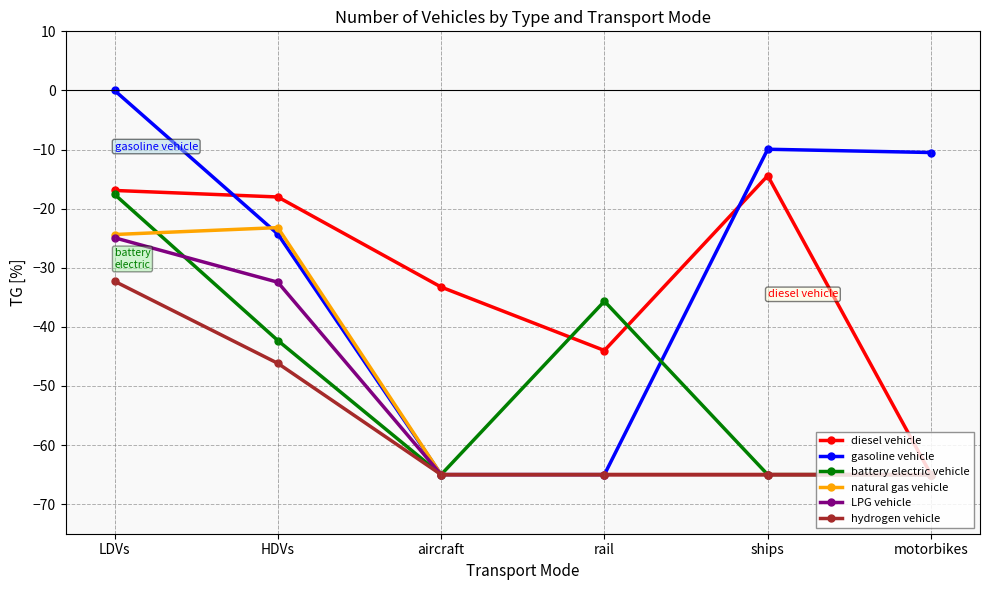

How many data points does each series have?

6